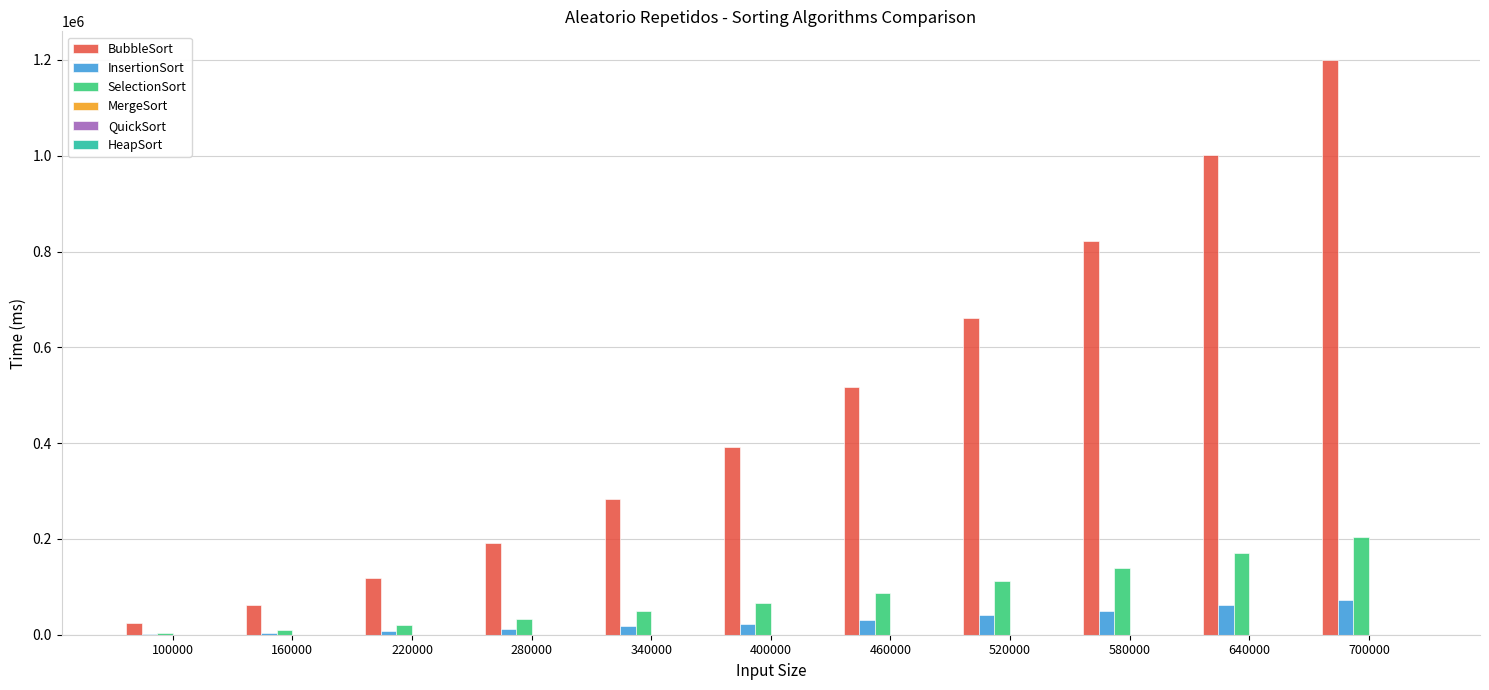

What is the sum of all SelectionSort values?

899590.3